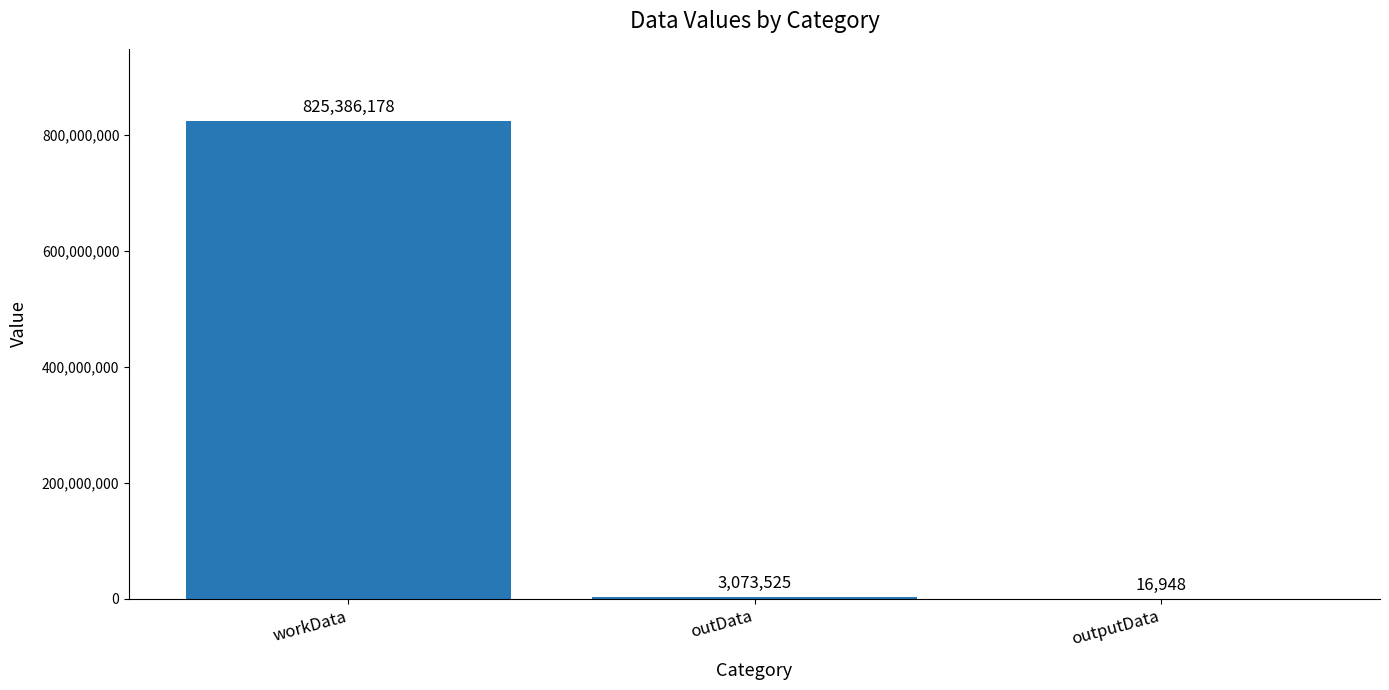

What is the greatest value displayed?

825386178